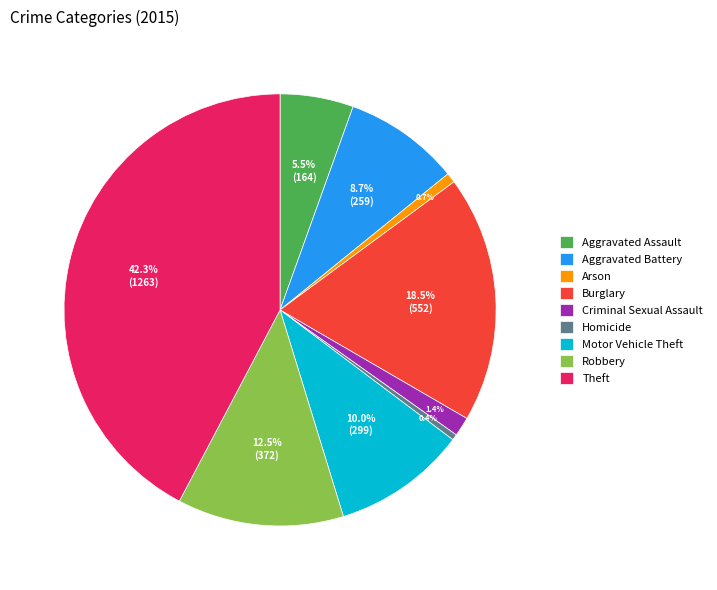

To the nearest percent, what is the average slice percentage?

11%